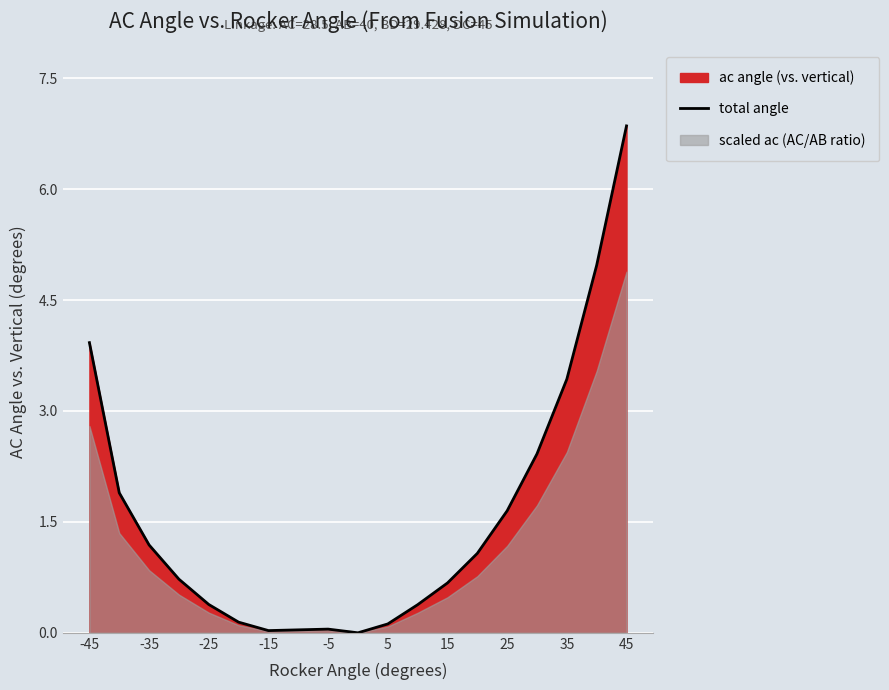

What is the maximum value for total angle?

6.9